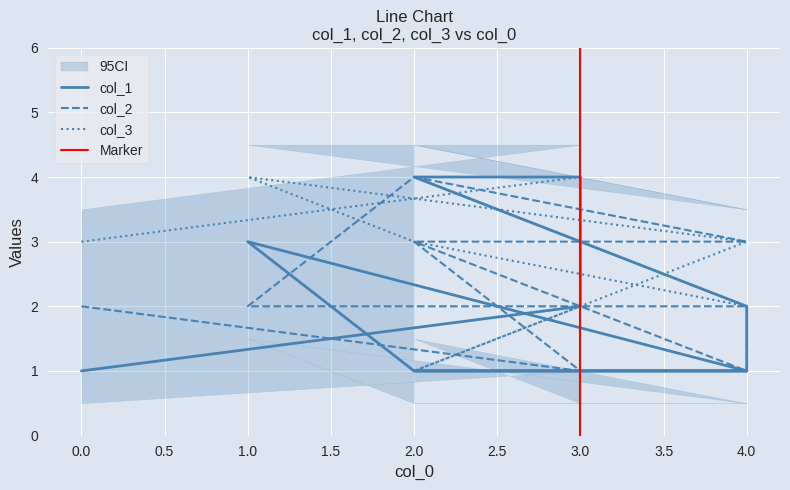

What is the highest value of the col_3 series?

4